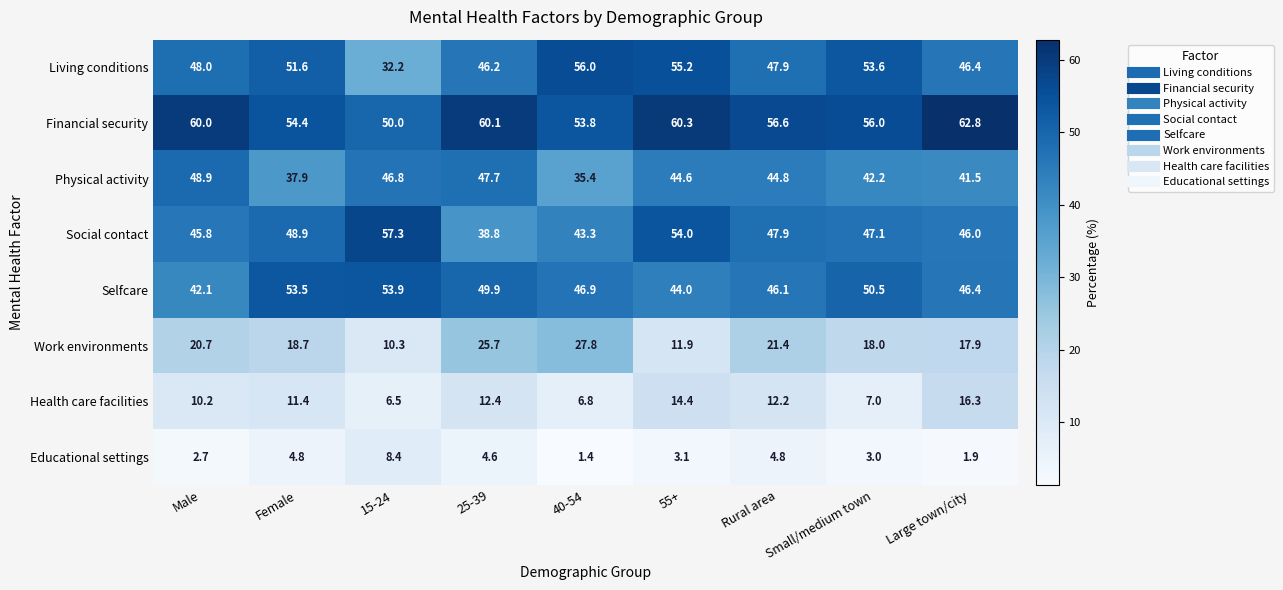

At how many categories does at least one series exceed 54?

9